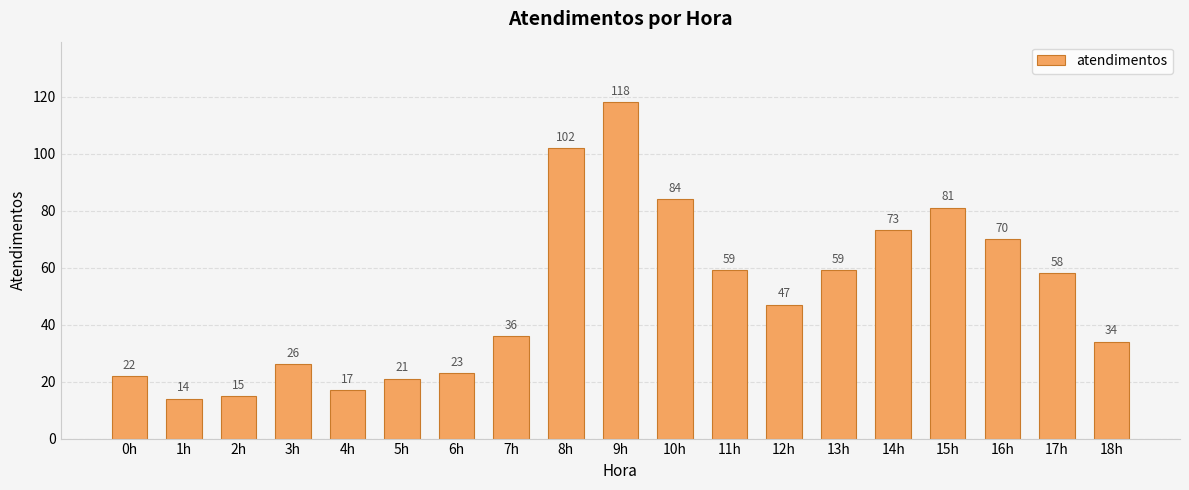

What is the difference between the values at 8h and 10h?

18